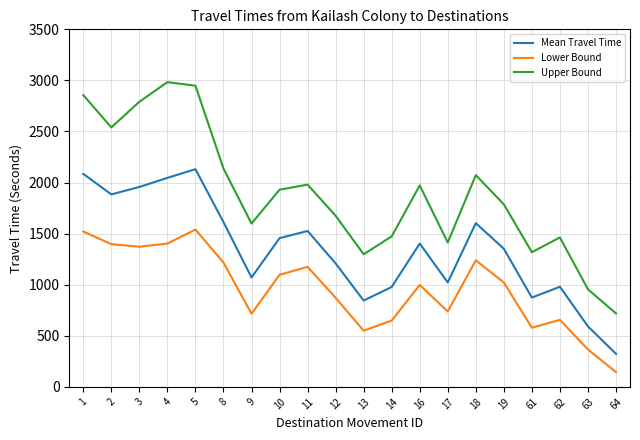

At which category does Mean Travel Time reach its first local valley?

2